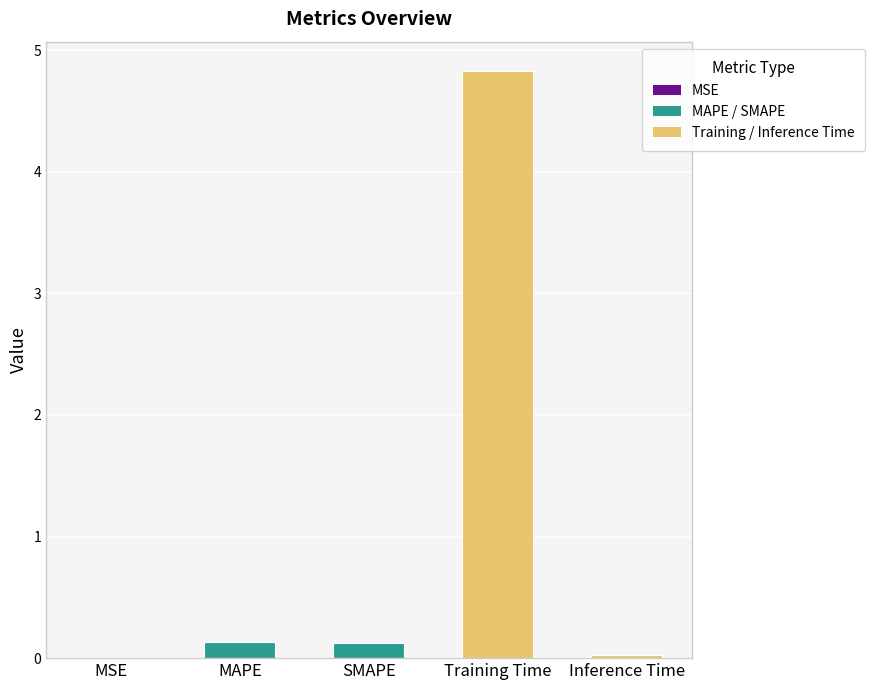

What is the sum of all values?

5.1